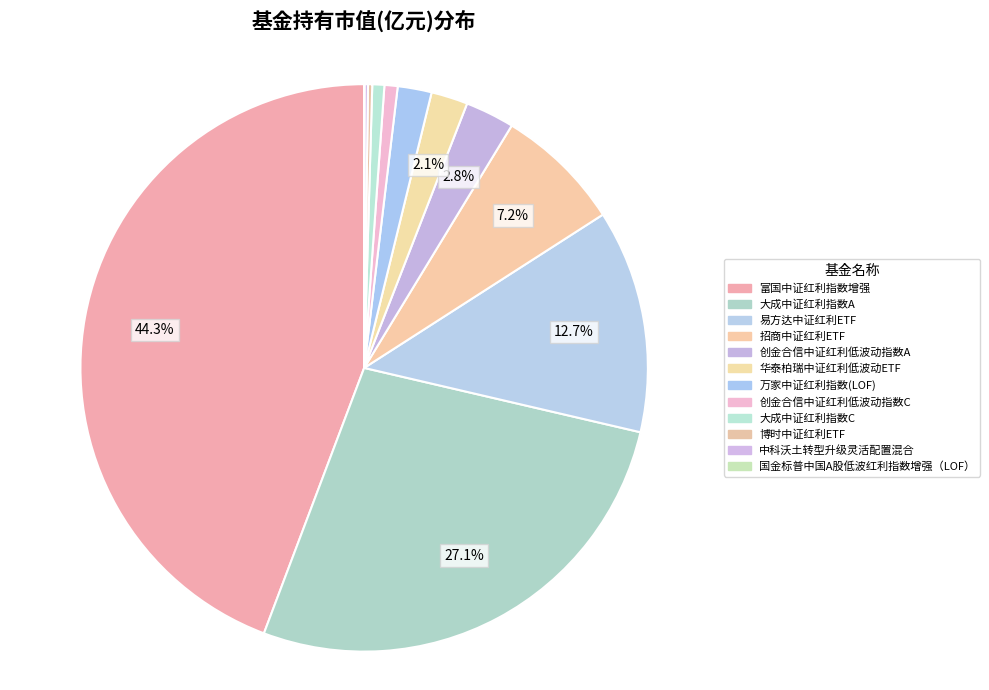

Rank the categories by value from highest to lowest.

富国中证红利指数增强, 大成中证红利指数A, 易方达中证红利ETF, 招商中证红利ETF, 创金合信中证红利低波动指数A, 华泰柏瑞中证红利低波动ETF, 万家中证红利指数(LOF), 创金合信中证红利低波动指数C, 大成中证红利指数C, 博时中证红利ETF, 中科沃土转型升级灵活配置混合, 国金标普中国A股低波红利指数增强（LOF）